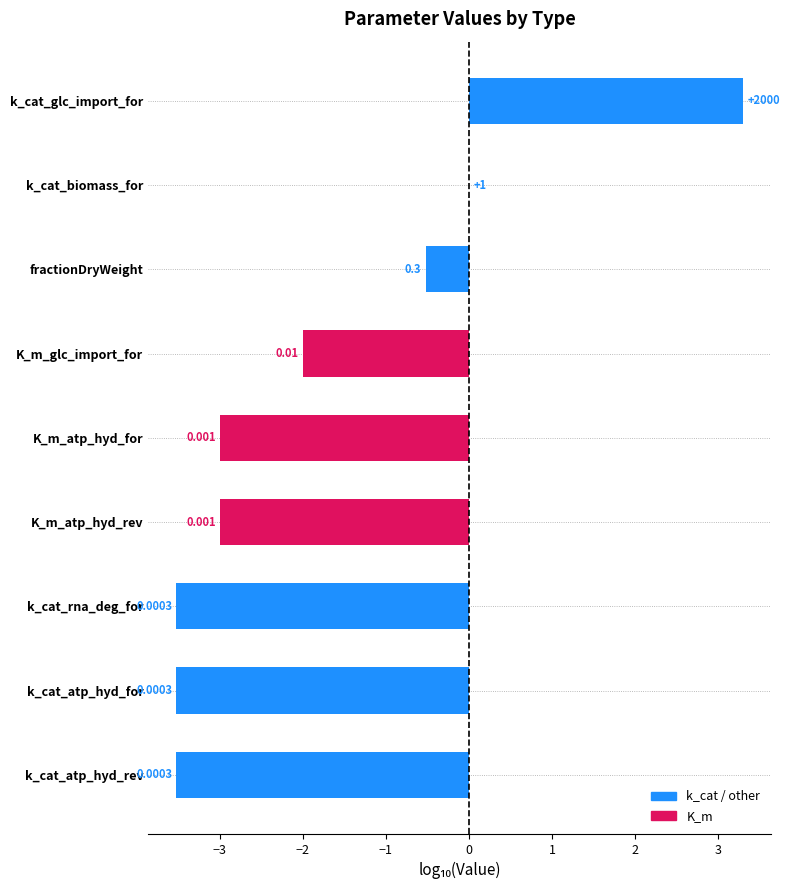

Which has a higher value, K_m_glc_import_for or k_cat_atp_hyd_rev?

K_m_glc_import_for